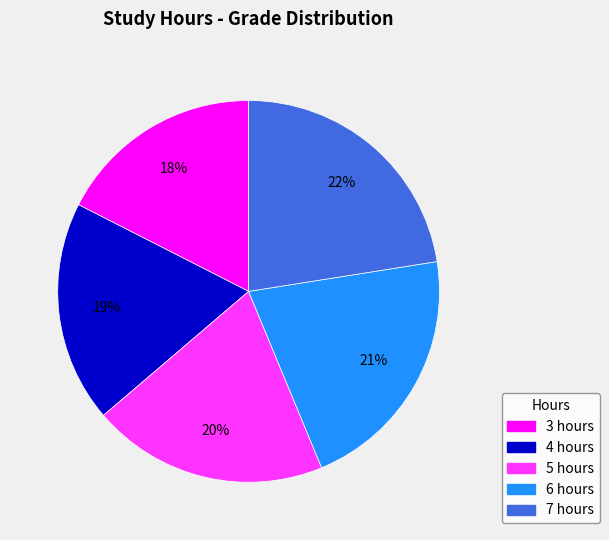

What is the ratio of the value at 3 to the value at 4?

0.9